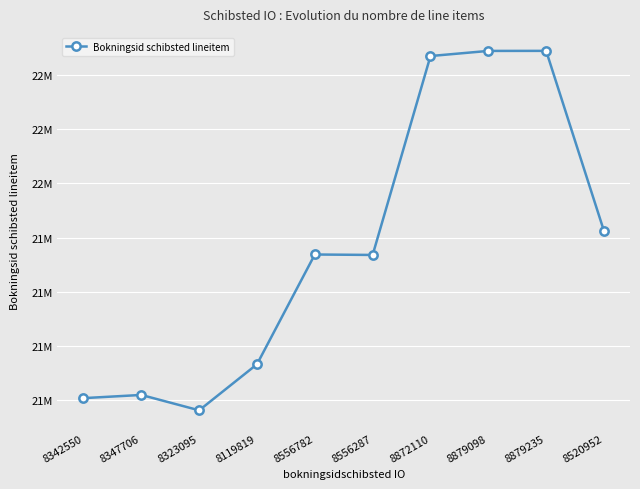

What is the difference between the second highest and second lowest values?

1279736